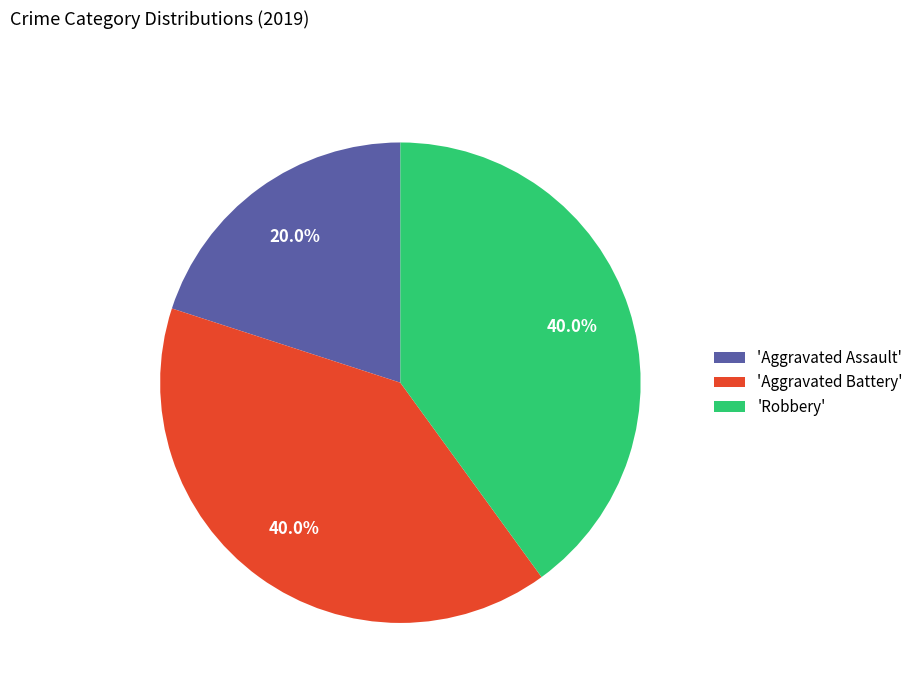

Which category has the smallest portion of the pie?

'Aggravated Assault'